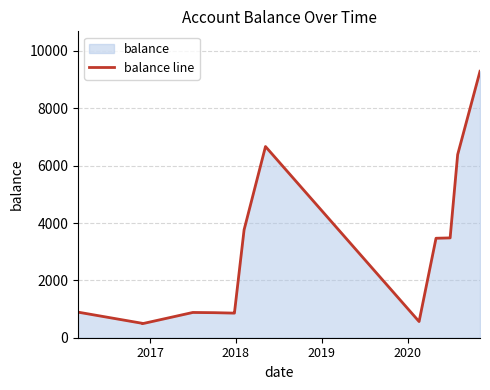

How many series are shown in this chart?

1